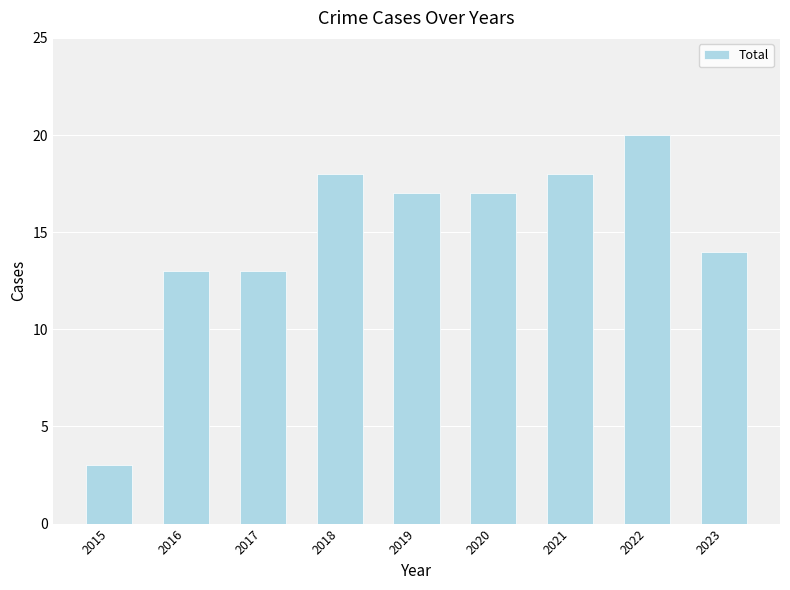

What is the minimum value shown in the chart?

3